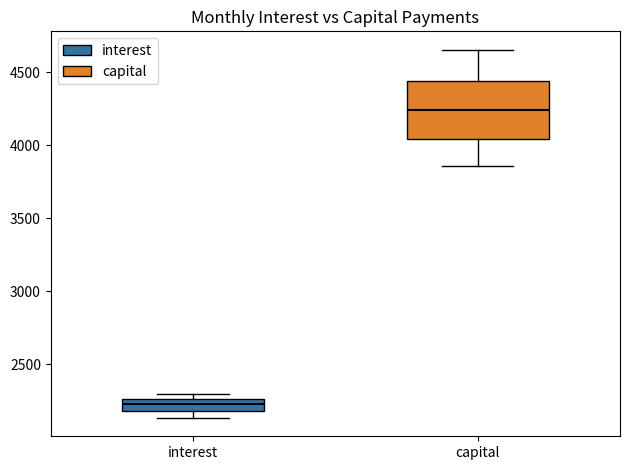

Reading left to right, read every box against the y-axis: the position of its median line, the range the box covers, and the ends of its whiskers. The values are not printed on the chart, so give them approximately, as read against the axis.

interest: median 2250 (inside the box), box 2200 to 2250, whiskers 2150 to 2300
capital: median 4250, box 4050 to 4450, whiskers 3850 to 4650